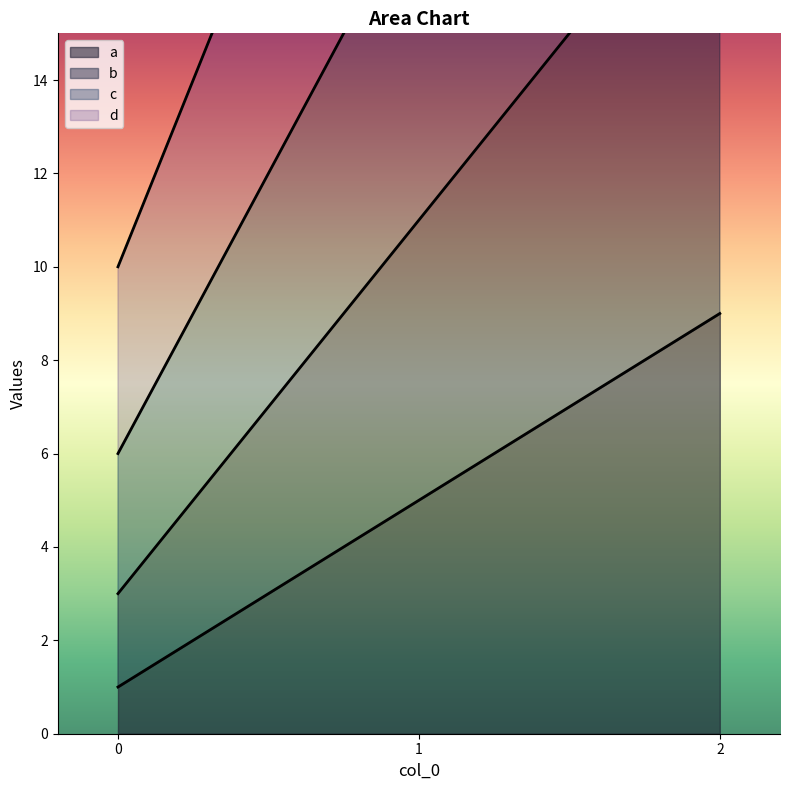

At how many categories does at least one series exceed 12?

2